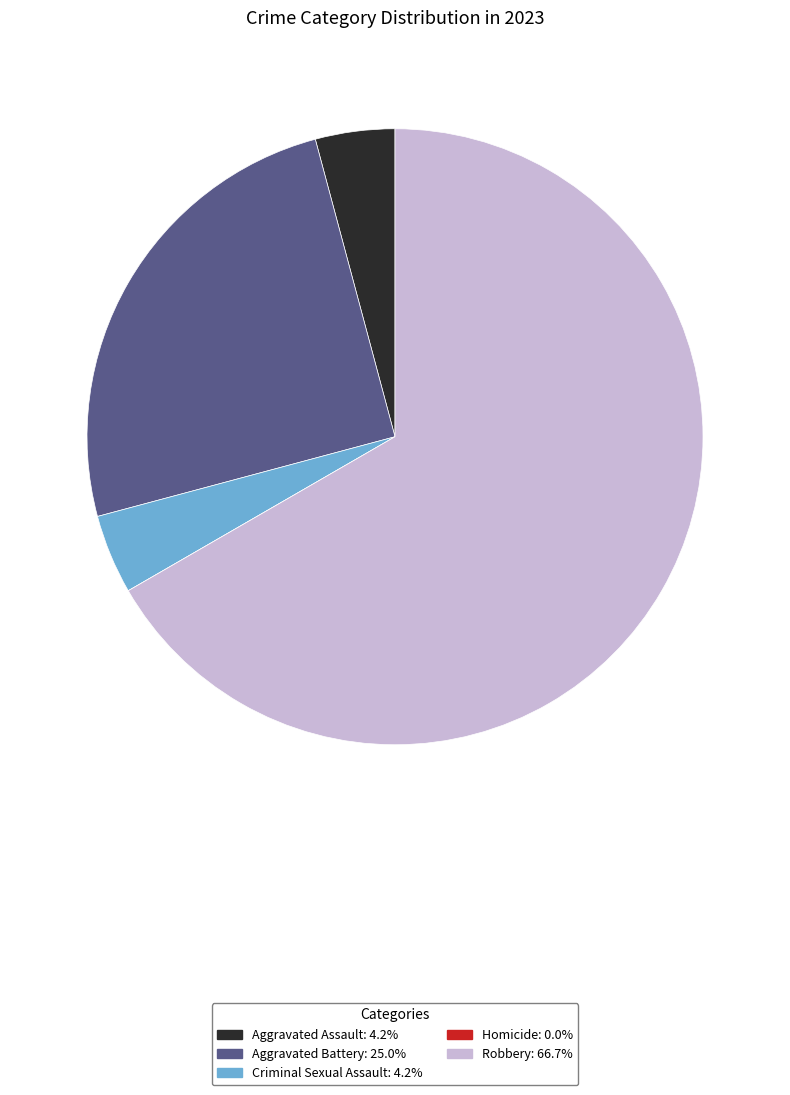

What is the majority slice?

Robbery